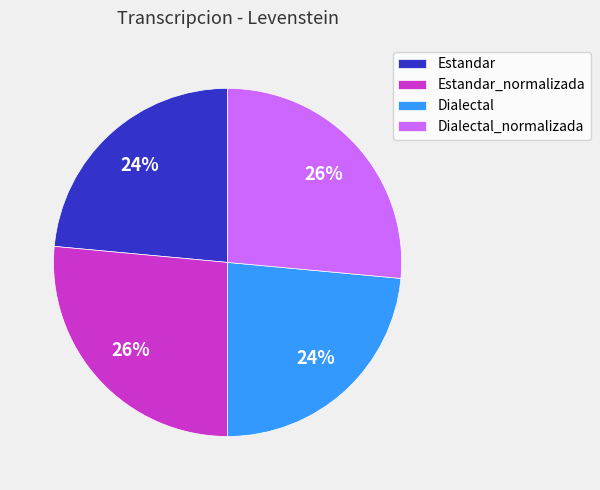

To the nearest percent, what percentage of the pie is Dialectal?

24%